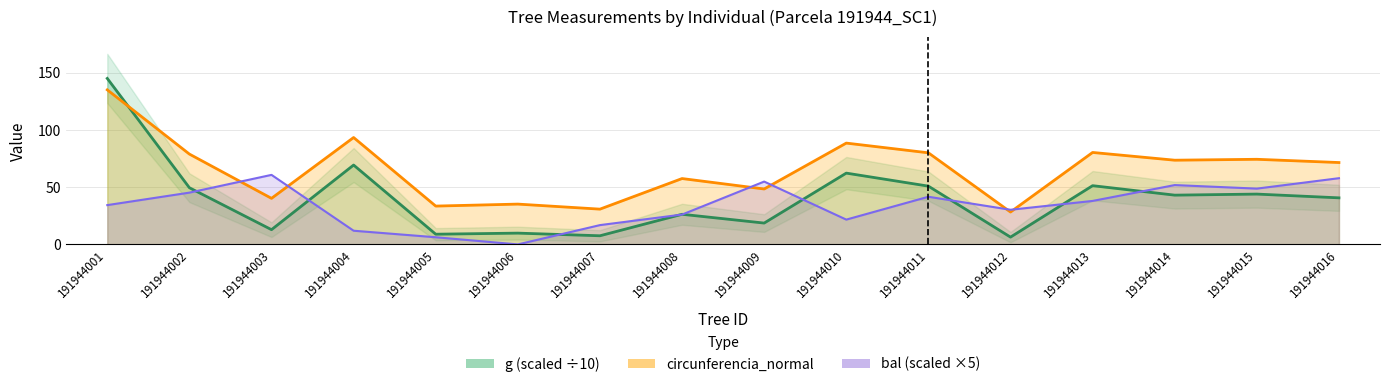

Does the chart have visible grid lines?

Yes